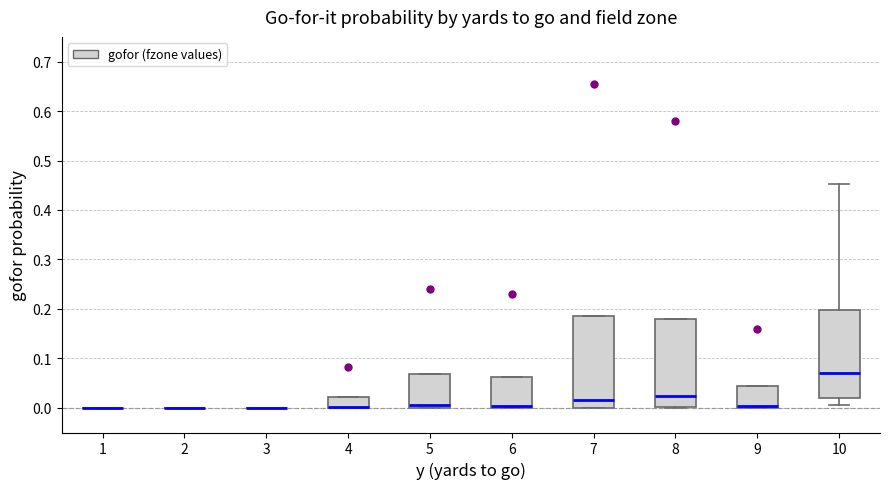

Reading left to right, transcribe this box plot: for each box, give where its median line is, the range the box spans, and where its two whiskers end, as read against the y-axis. The values are not printed on the chart, so give them approximately, as read against the axis.

1: box collapsed to a line at 0.00, whiskers 0.00 to 0.00
2: box collapsed to a line at 0.00, whiskers 0.00 to 0.00
3: box collapsed to a line at 0.00, whiskers 0.00 to 0.00
4: median 0.00 (drawn on the box's lower edge), box 0.00 to 0.02, whiskers 0.00 to 0.02
5: median 0.01, box 0.00 to 0.07, whiskers 0.00 to 0.07
6: median 0.00 (drawn on the box's lower edge), box 0.00 to 0.06, whiskers 0.00 to 0.06
7: median 0.02, box 0.00 to 0.19, whiskers 0.00 to 0.19
8: median 0.02, box 0.00 to 0.18, whiskers 0.00 to 0.18
9: median 0.00 (drawn on the box's lower edge), box 0.00 to 0.04, whiskers 0.00 to 0.04
10: median 0.07, box 0.02 to 0.20, whiskers 0.01 to 0.45